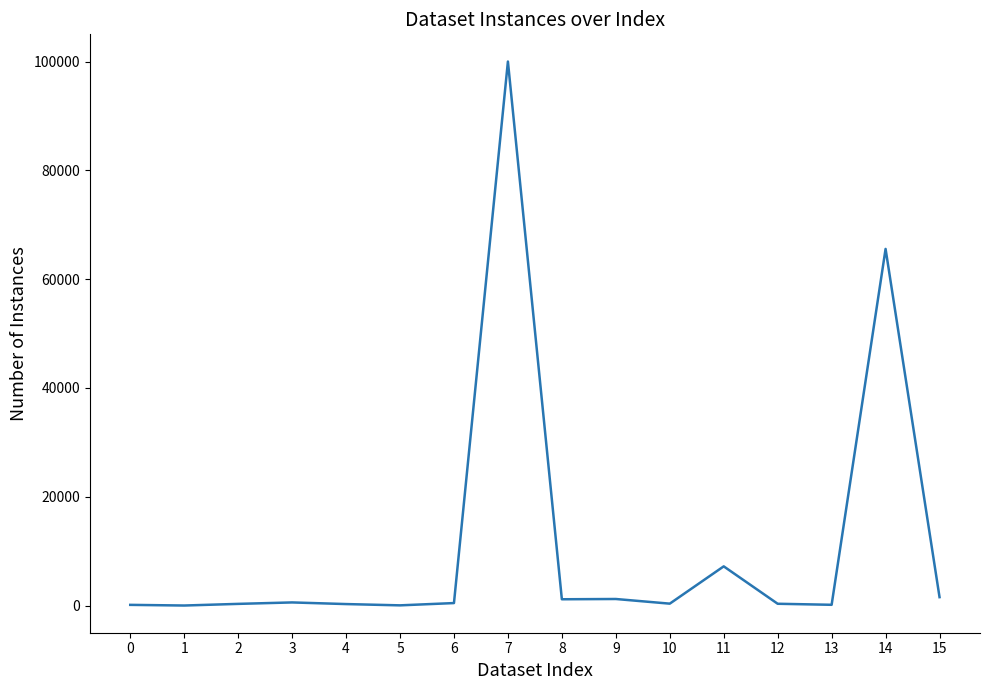

Approximately how many times larger is the value at 2 compared to 0?

2.5